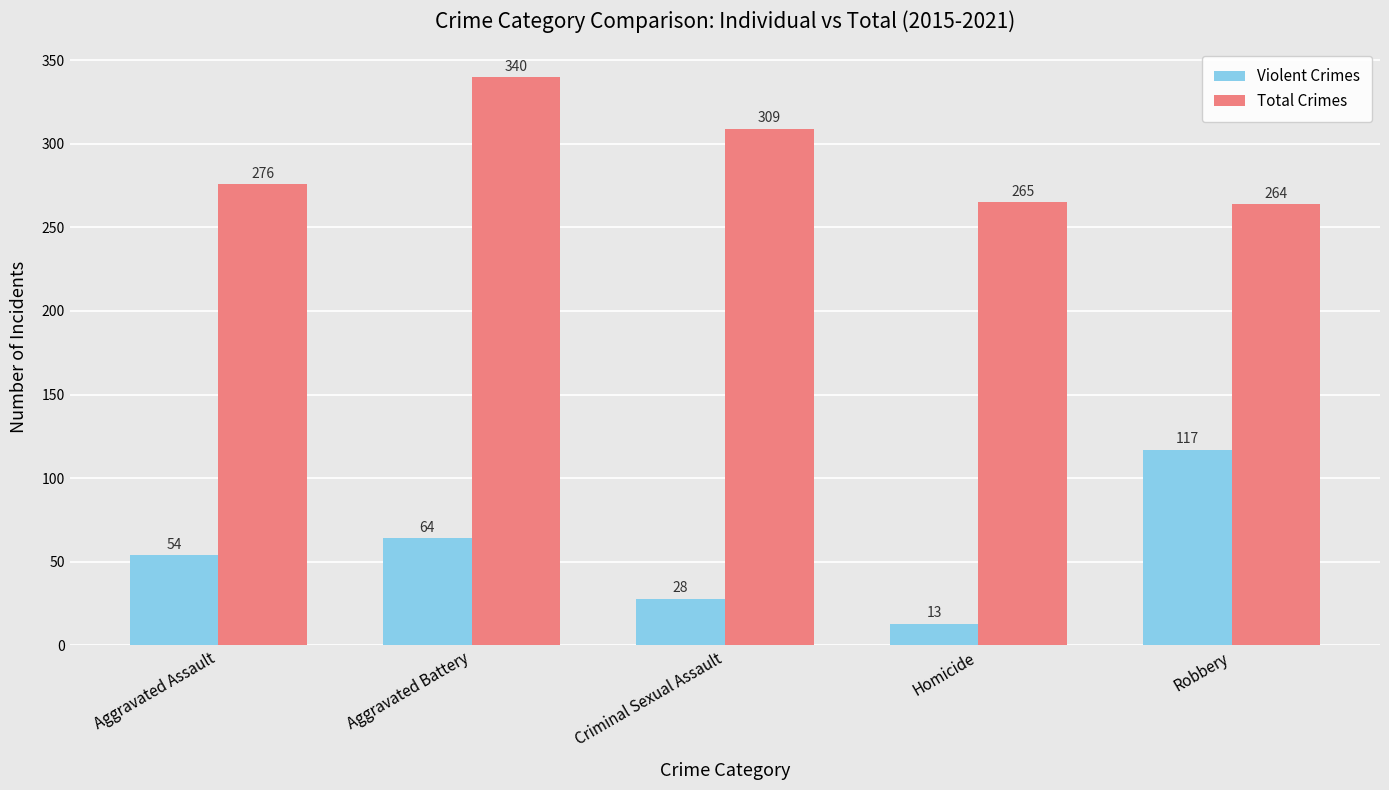

Reading right to left, list all the values displayed in this chart.

Violent Crimes: Robbery=117	Homicide=13	Criminal Sexual Assault=28	Aggravated Battery=64	Aggravated Assault=54
Total Crimes: Robbery=264	Homicide=265	Criminal Sexual Assault=309	Aggravated Battery=340	Aggravated Assault=276